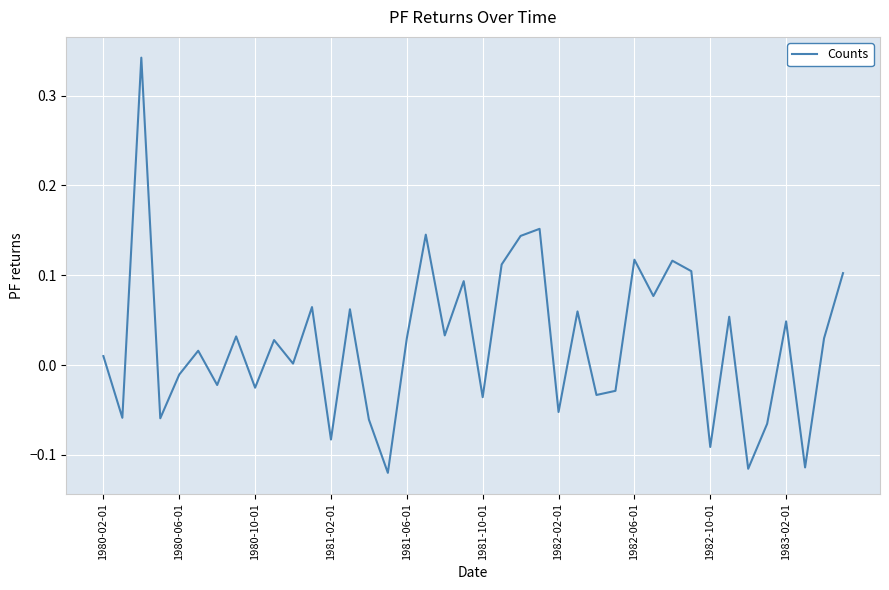

Is this an area chart (filled region under the line)?

No